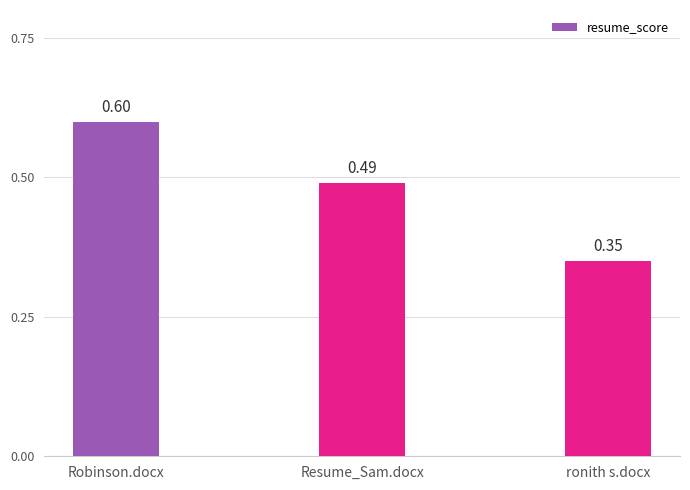

What is the label of the 3rd bar from the left?

ronith s.docx